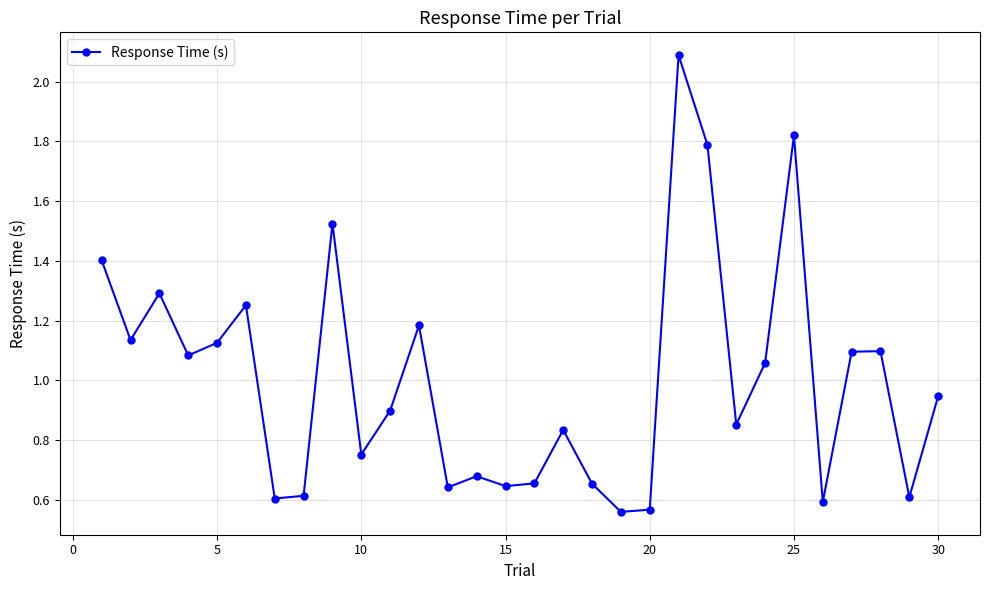

What is the maximum value shown in the chart?

2.1